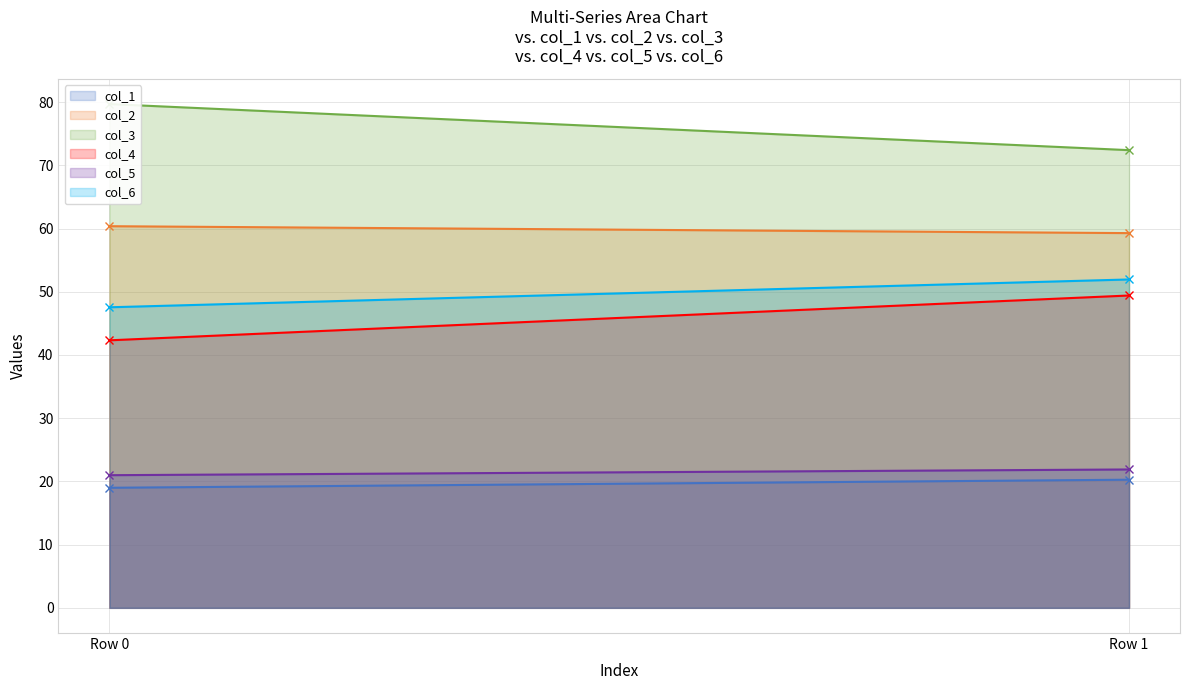

What is the total value across all series at Row 1?

275.2